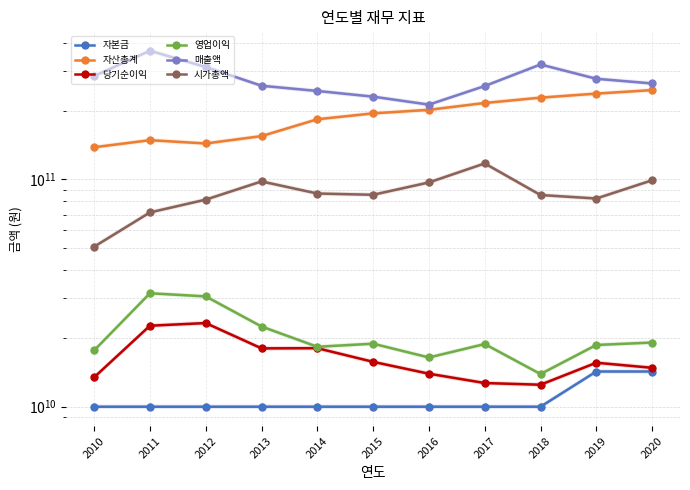

Read the 자산총계 value at 2014, to the nearest 10.

183977542110